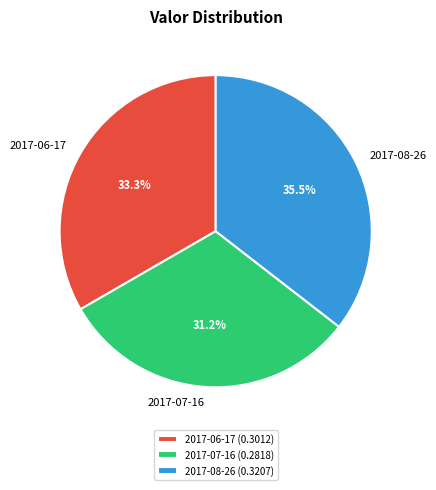

To the nearest percent, what is the difference between the 2017-08-26 and 2017-07-16 slice percentages?

4%